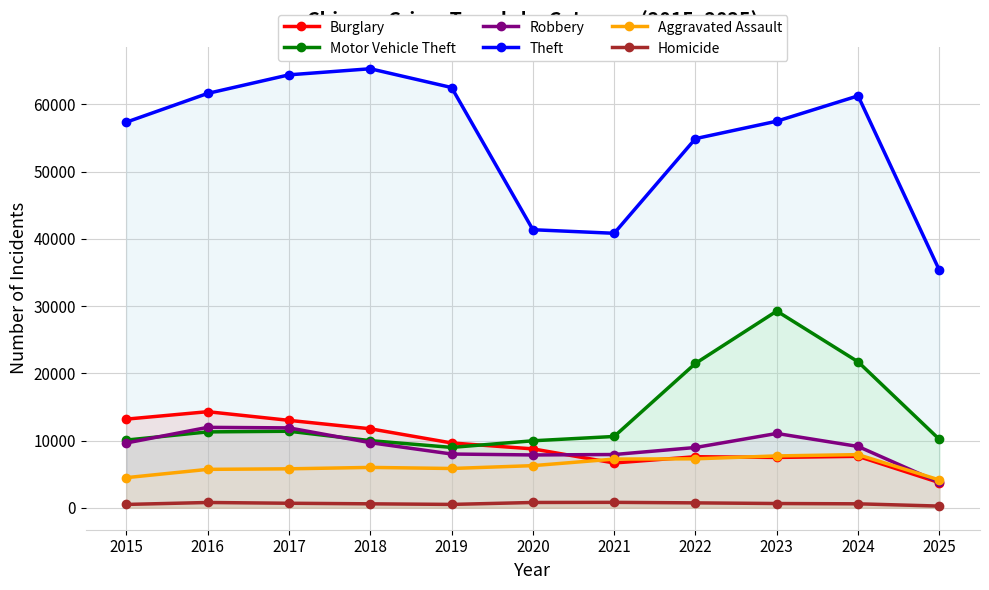

Which series has the widest spread of values?

Theft